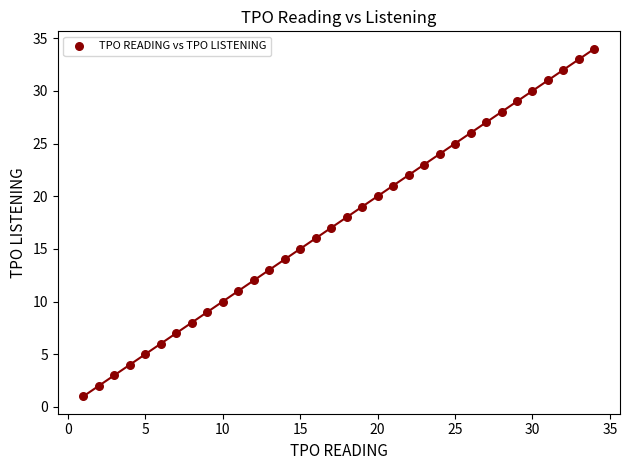

What is the range of Y values (max minus min)?

33